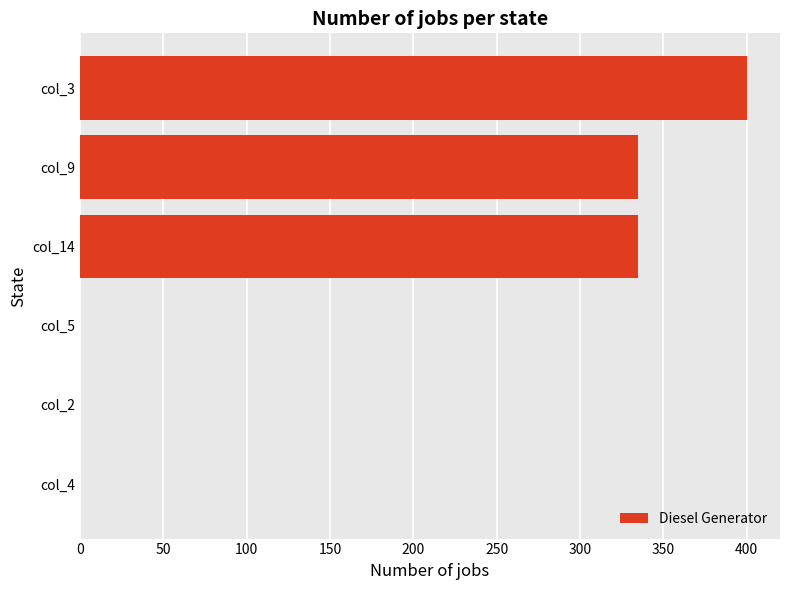

How many values exceed 334?

3